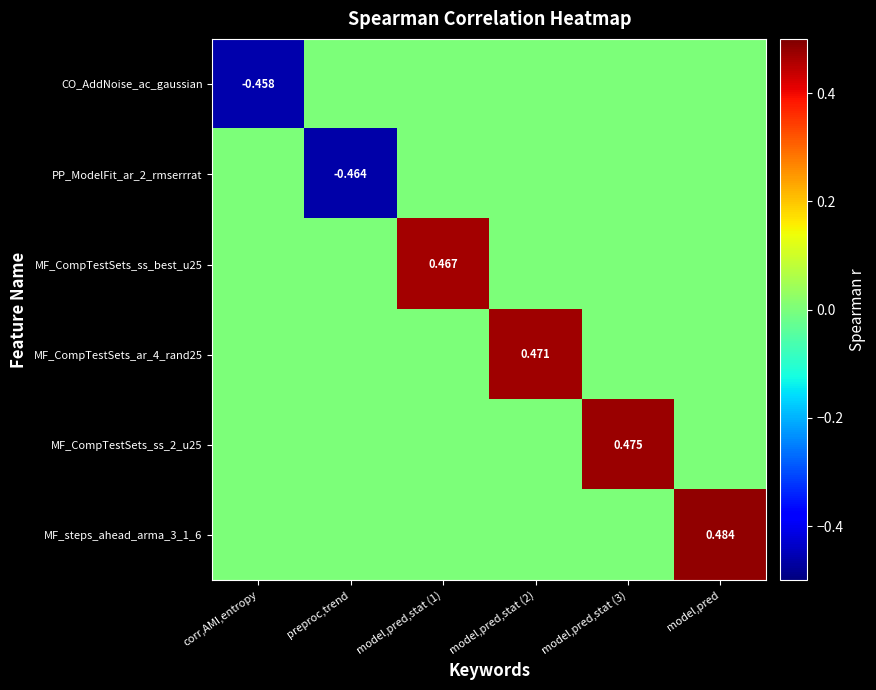

The MF_steps_ahead_arma_3_1_6 series shows 0.3 at corr,AMI,entropy. True or false?

False